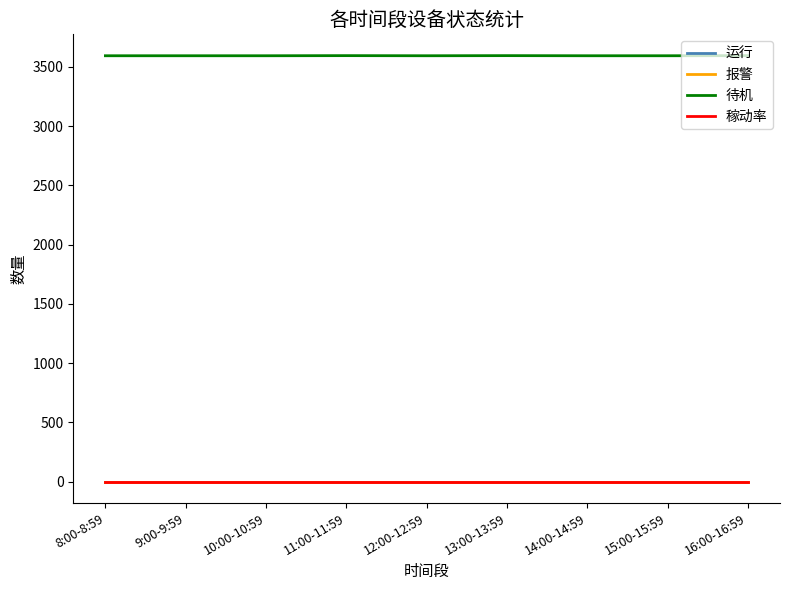

Reading left to right, list all the values displayed in this chart.

运行: 0	0	0	0	0	0	0	0	0
报警: 0	0	0	0	0	0	0	0	0
待机: 3593	3593	3593	3594	3593	3594	3593	3593	3594
稼动率: 0	0	0	0	0	0	0	0	0